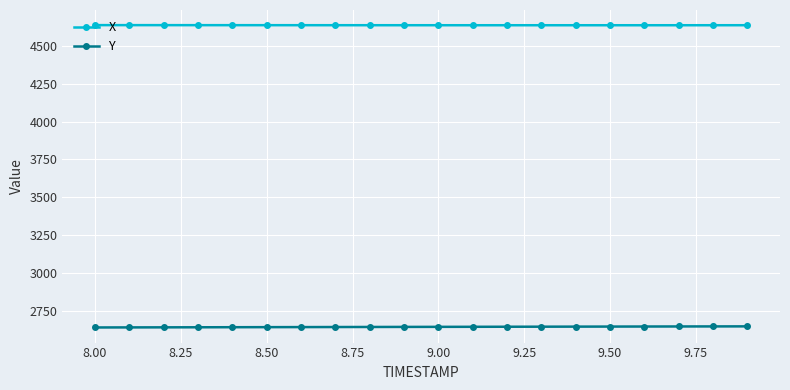

What is the value of the Y point at the 3rd from the left?

2638.7